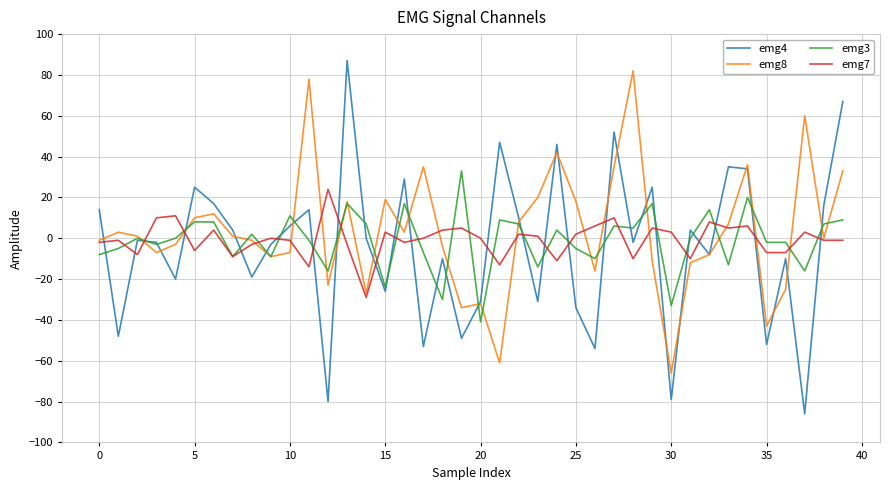

True or false: emg7 and emg4 cross at least once.

True